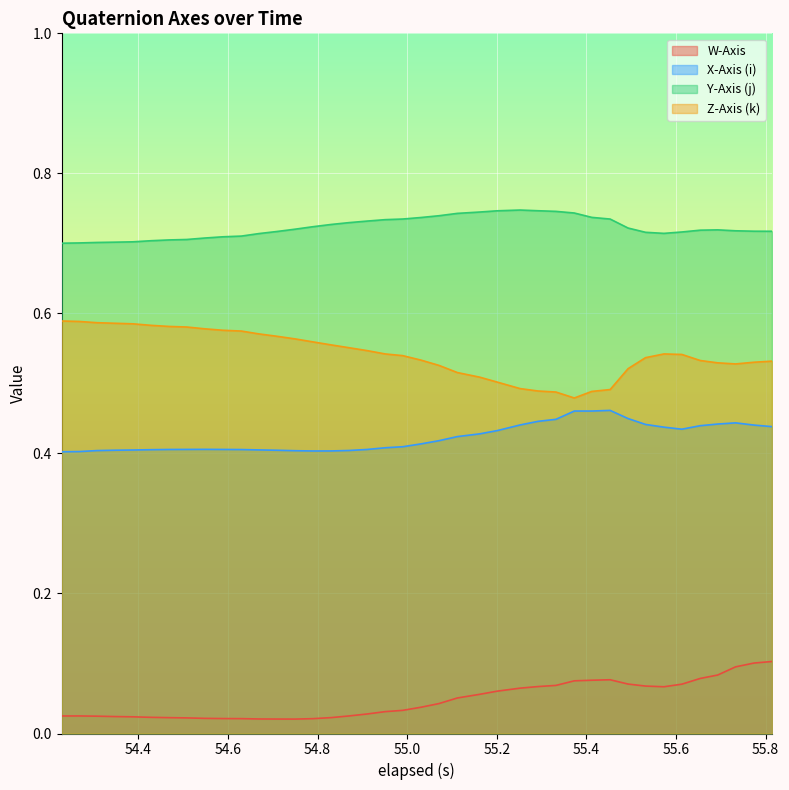

How many distinct data groups are displayed?

4